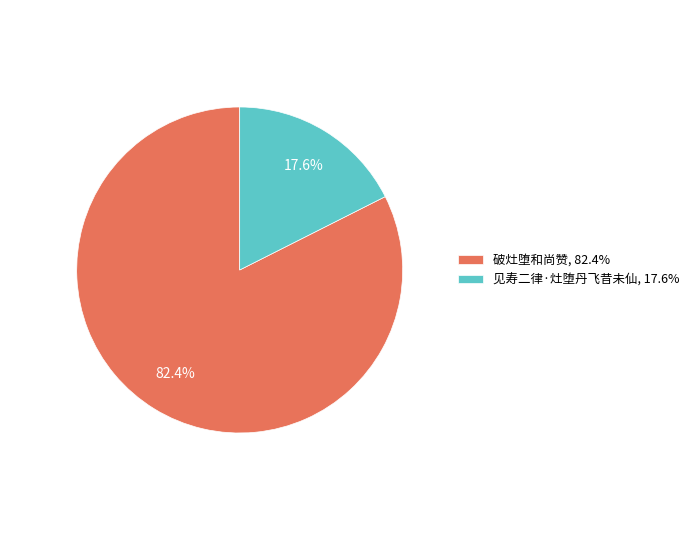

How many slices are in this pie chart?

2